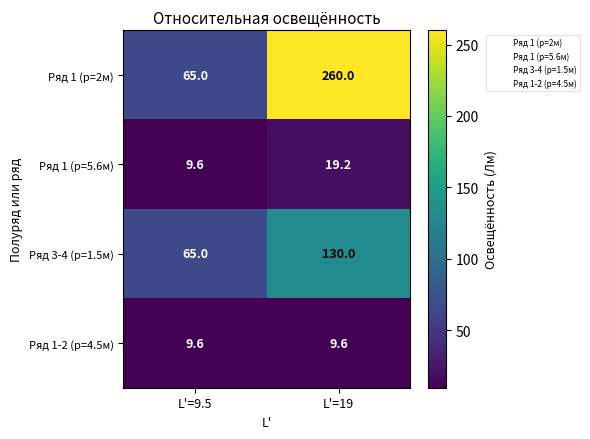

What is the total value across all series at L'=9.5?

149.2